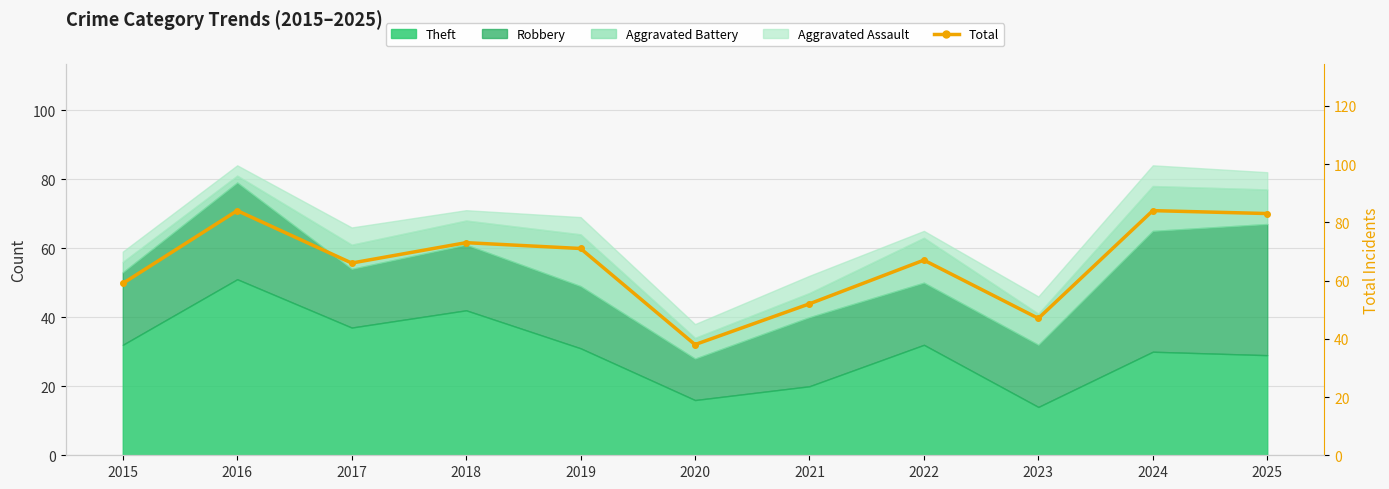

How many interior local valleys (lower than both neighbors) does the data have?

3